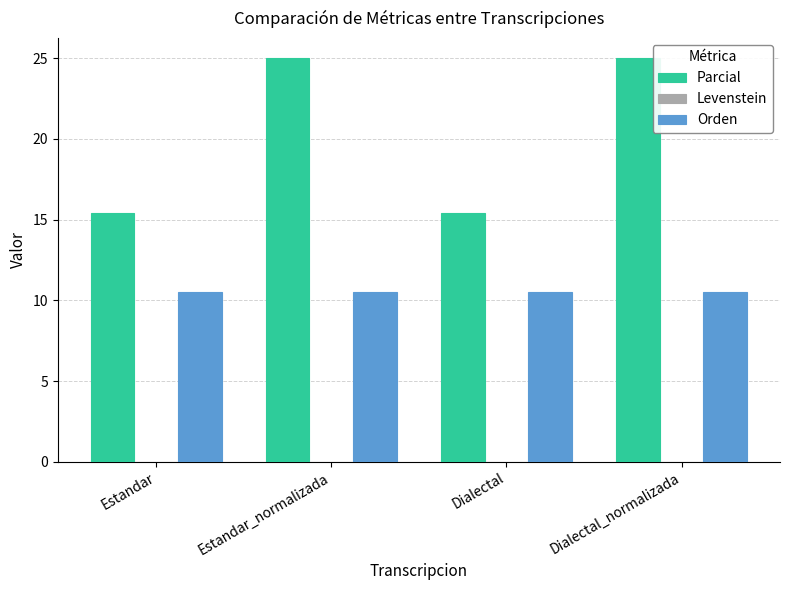

What position from the right is Estandar?

4